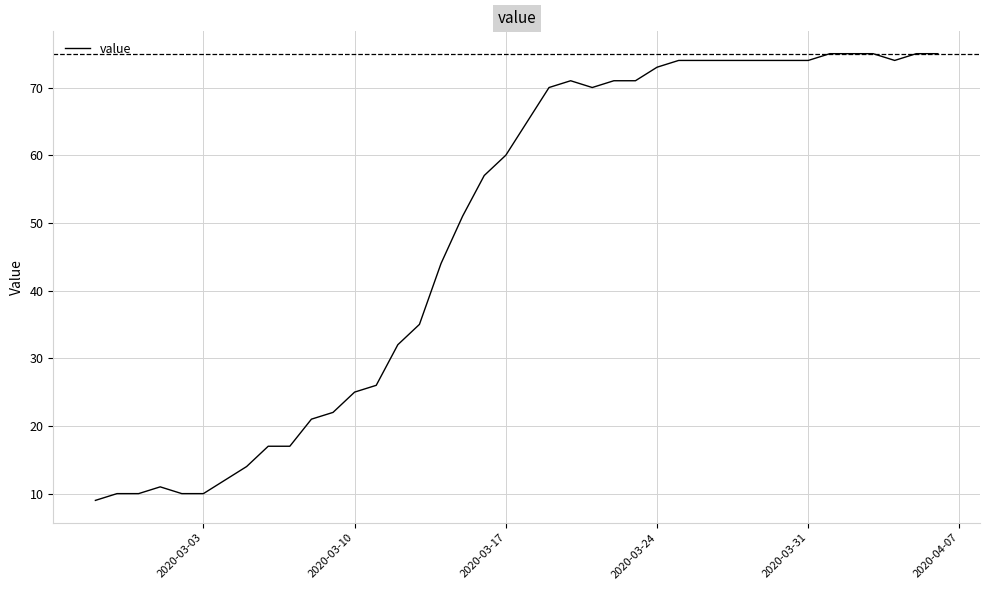

What is the smallest value displayed?

9